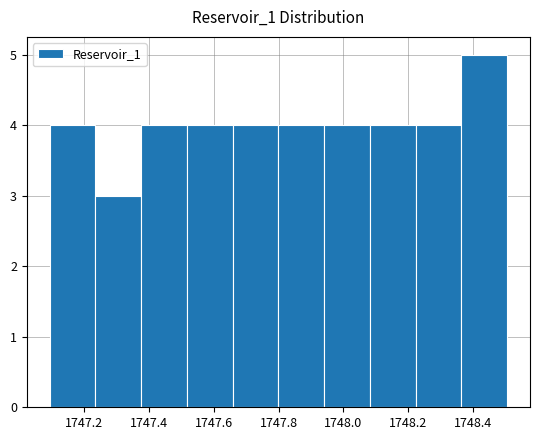

Reading left to right, list every bar in this chart as the range it spans on the x-axis followed by its height. Neither the bar edges nor the heights are printed on the chart, so give them approximately, as read against the axes.

1747.10 to 1747.24: 4
1747.24 to 1747.38: 3
1747.38 to 1747.52: 4
1747.52 to 1747.66: 4
1747.66 to 1747.80: 4
1747.80 to 1747.94: 4
1747.94 to 1748.08: 4
1748.08 to 1748.22: 4
1748.22 to 1748.36: 4
1748.36 to 1748.50: 5